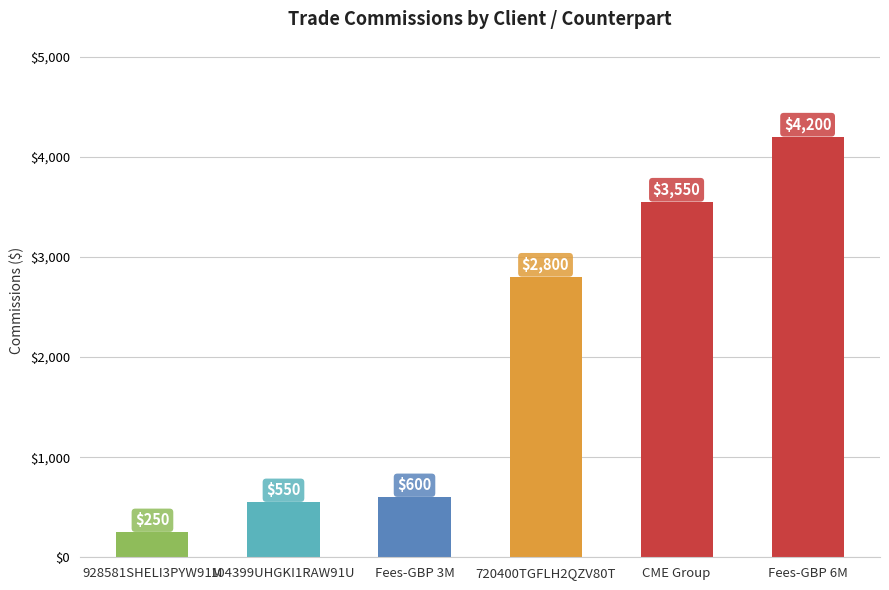

What is the average value?

1992